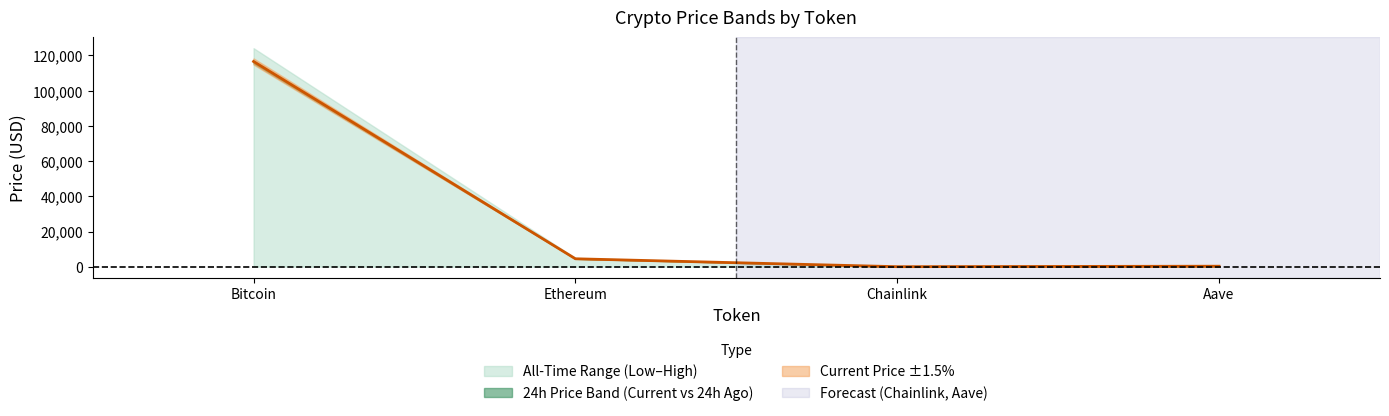

List the labels in order of allTimeLow value, largest first.

Bitcoin, Aave, Ethereum, Chainlink